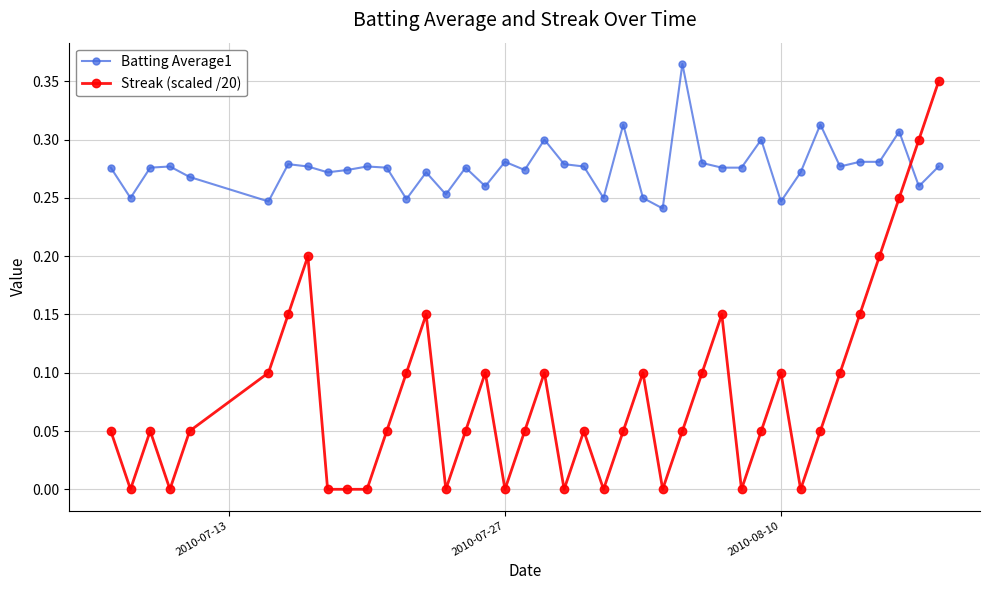

How many lines are shown in the chart?

2